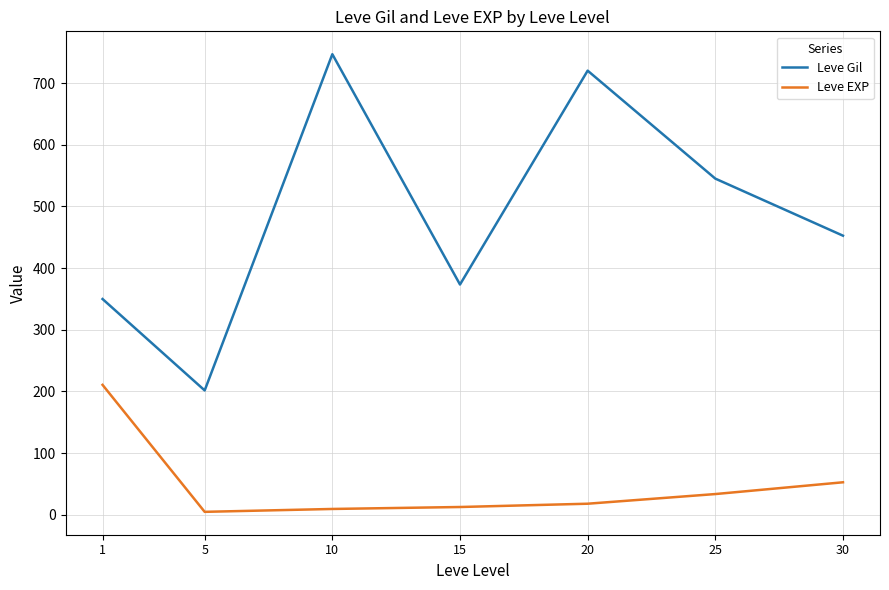

List the series in order of their overall mean, lowest first.

Leve EXP, Leve Gil